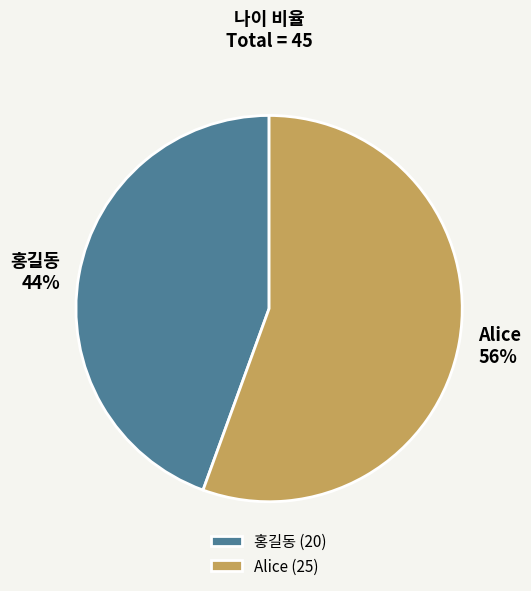

How many segments does this pie chart have?

2